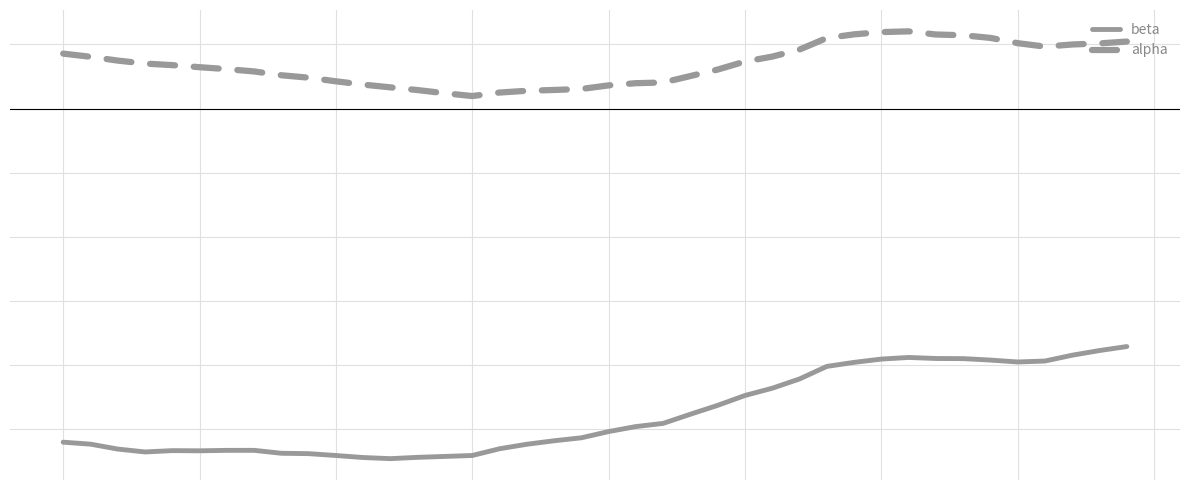

What are all the series names shown in the legend?

beta, alpha